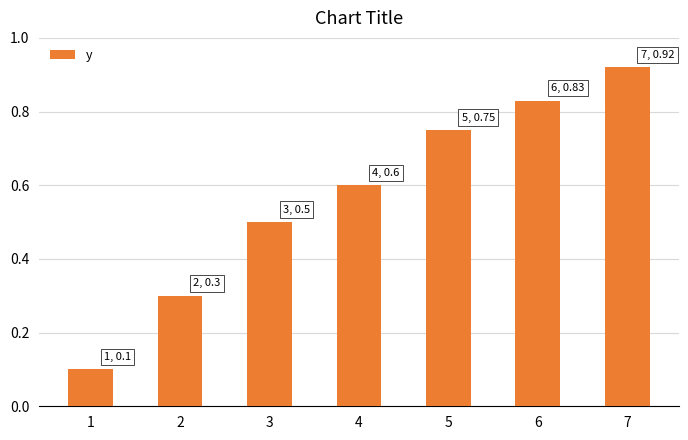

What is the average value?

0.6